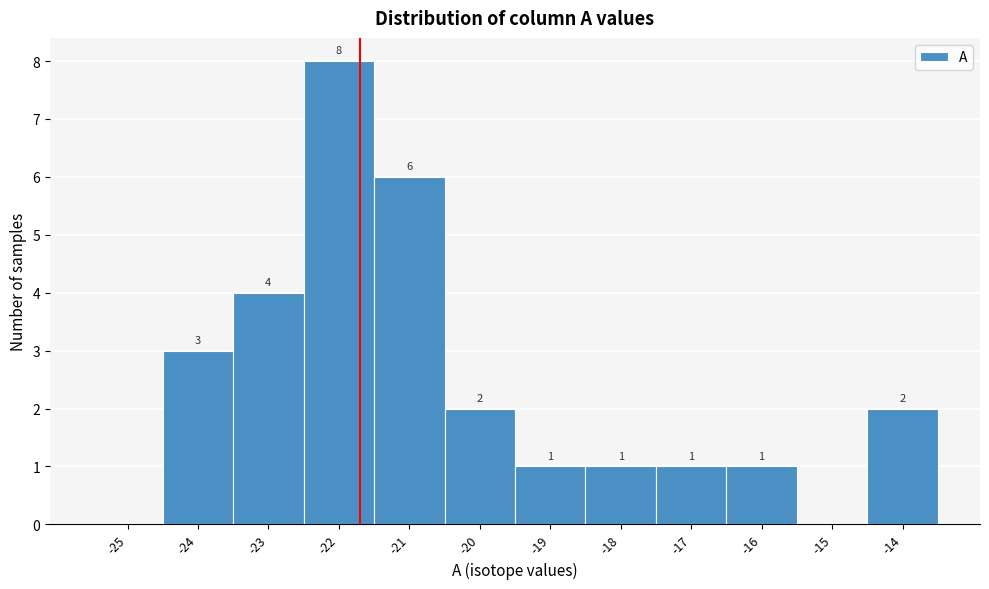

Reading left to right, what are all the values shown in this chart?

-25=0	-24=3	-23=4	-22=8	-21=6	-20=2	-19=1	-18=1	-17=1	-16=1	-15=0	-14=2